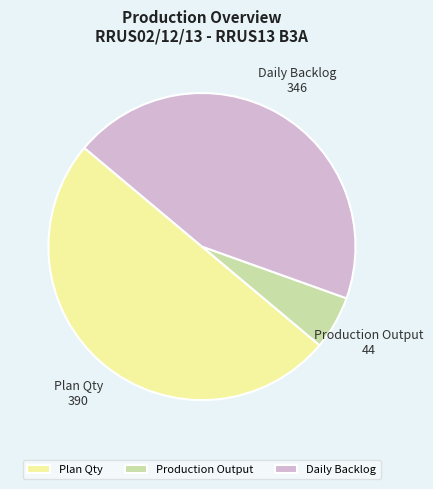

What is the ratio of the value at Daily Backlog to the value at Production Output?

7.9